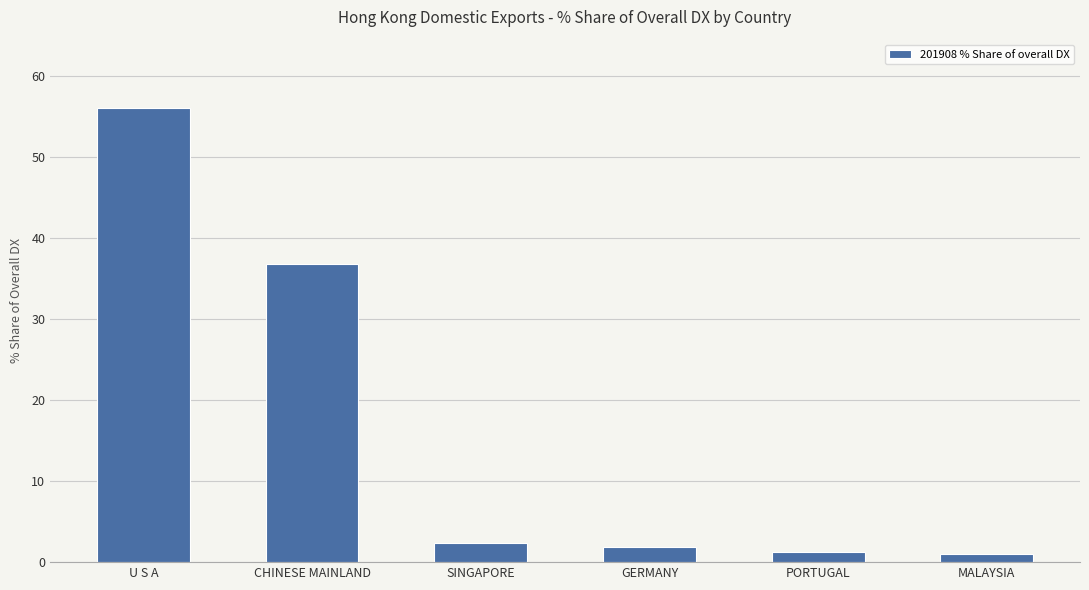

Is it true that the value at CHINESE MAINLAND is 16.6?

False